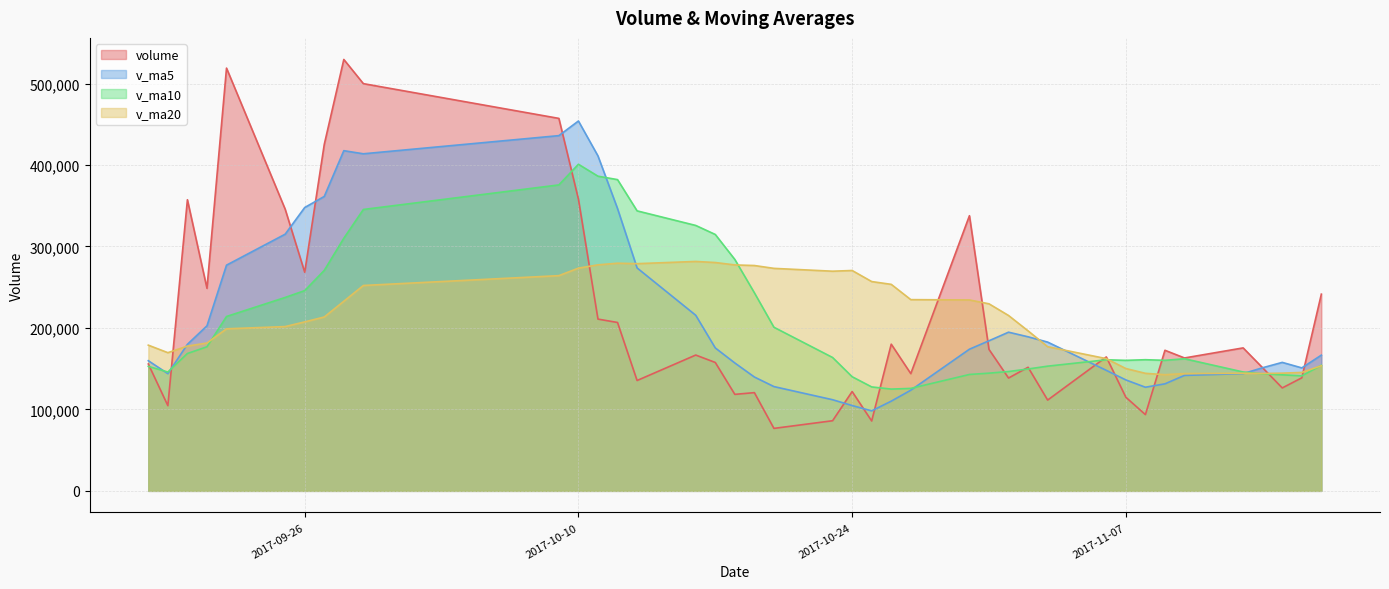

List the series in order of their peak value, highest first.

volume, v_ma5, v_ma10, v_ma20